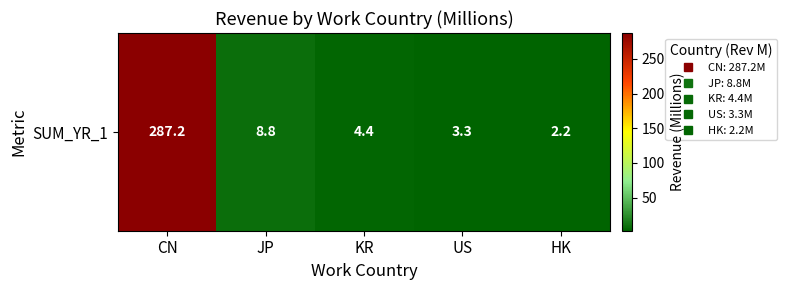

What is the sum of all values?

305.9